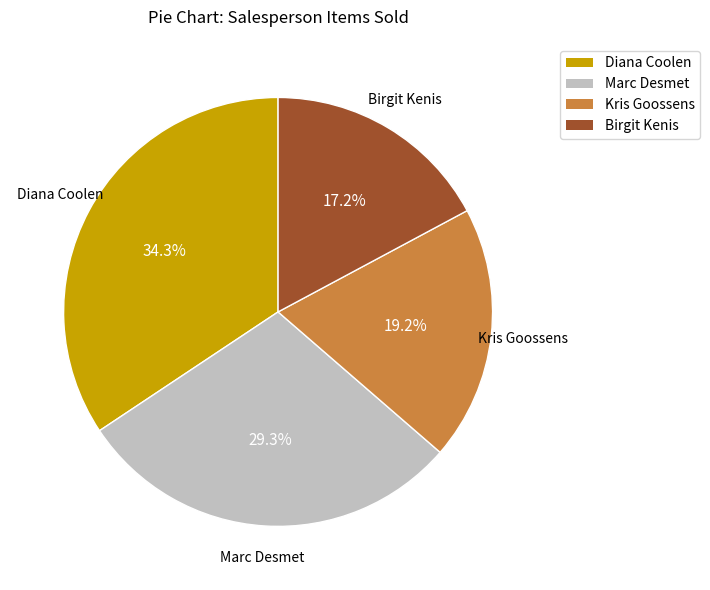

How many segments does this pie chart have?

4